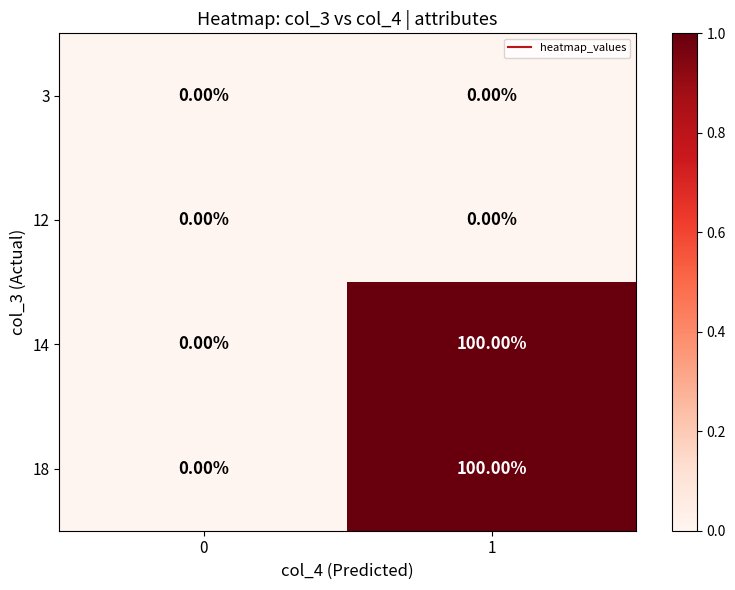

How many categories are shown in the chart?

2